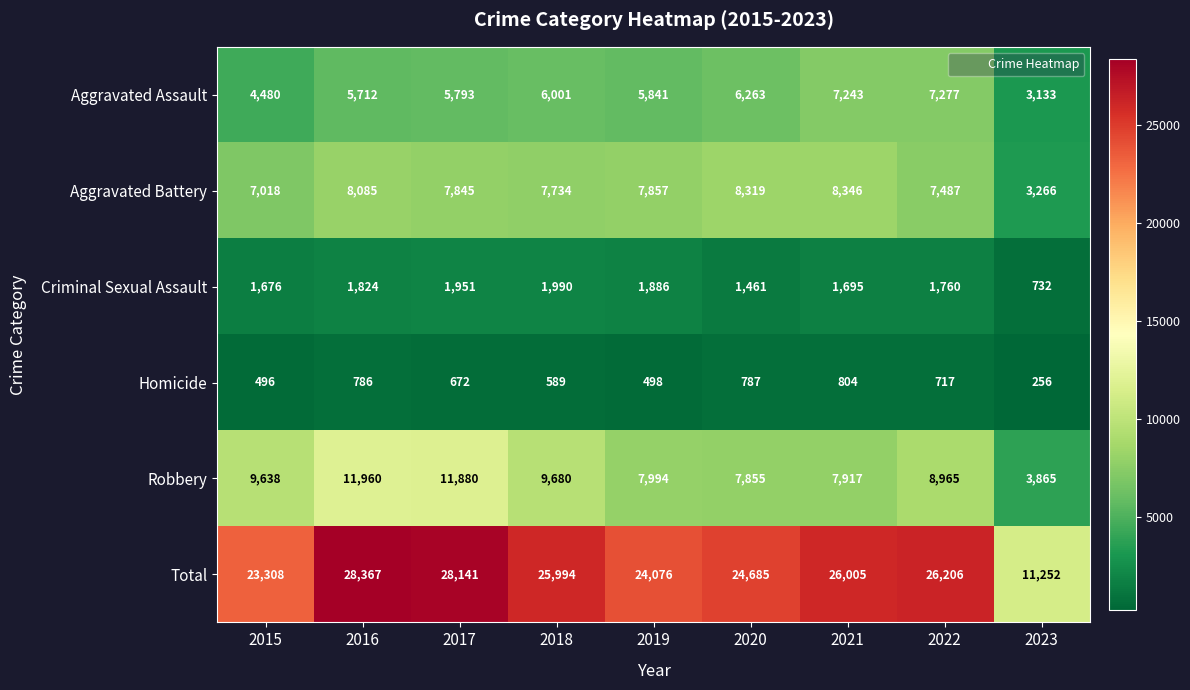

Which series has the largest range (max minus min)?

Total